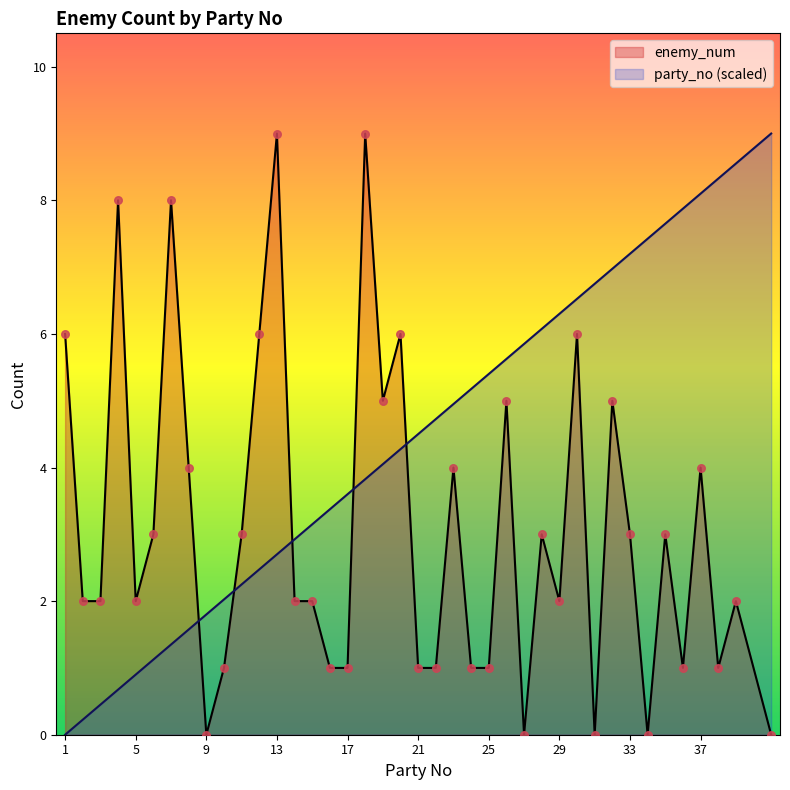

What are all the series names shown in the legend?

enemy_num, party_no (scaled)